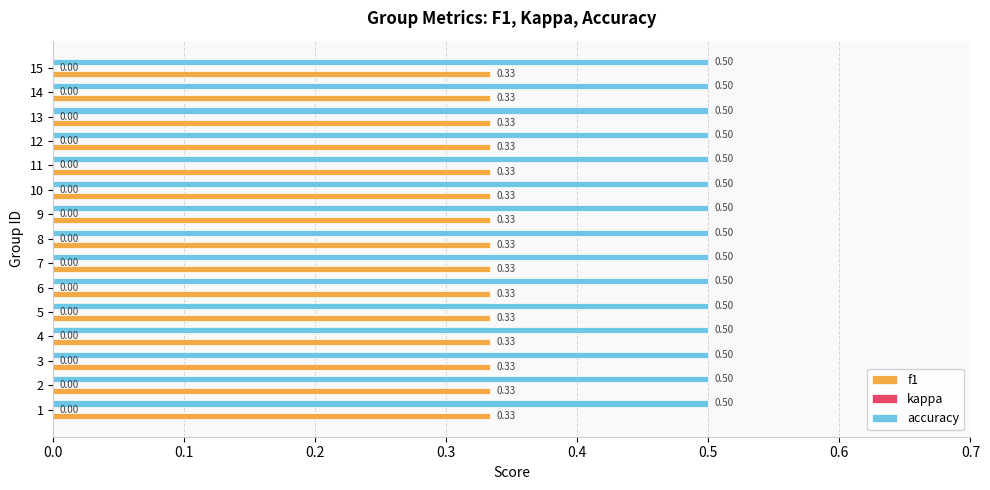

What is the spread (max minus min) of values at 3?

0.2